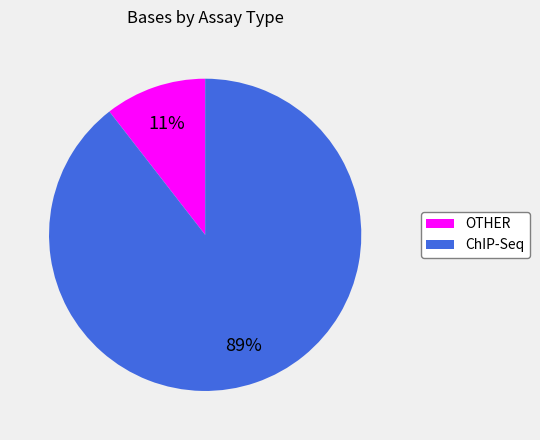

What is the smallest slice in the pie chart?

OTHER